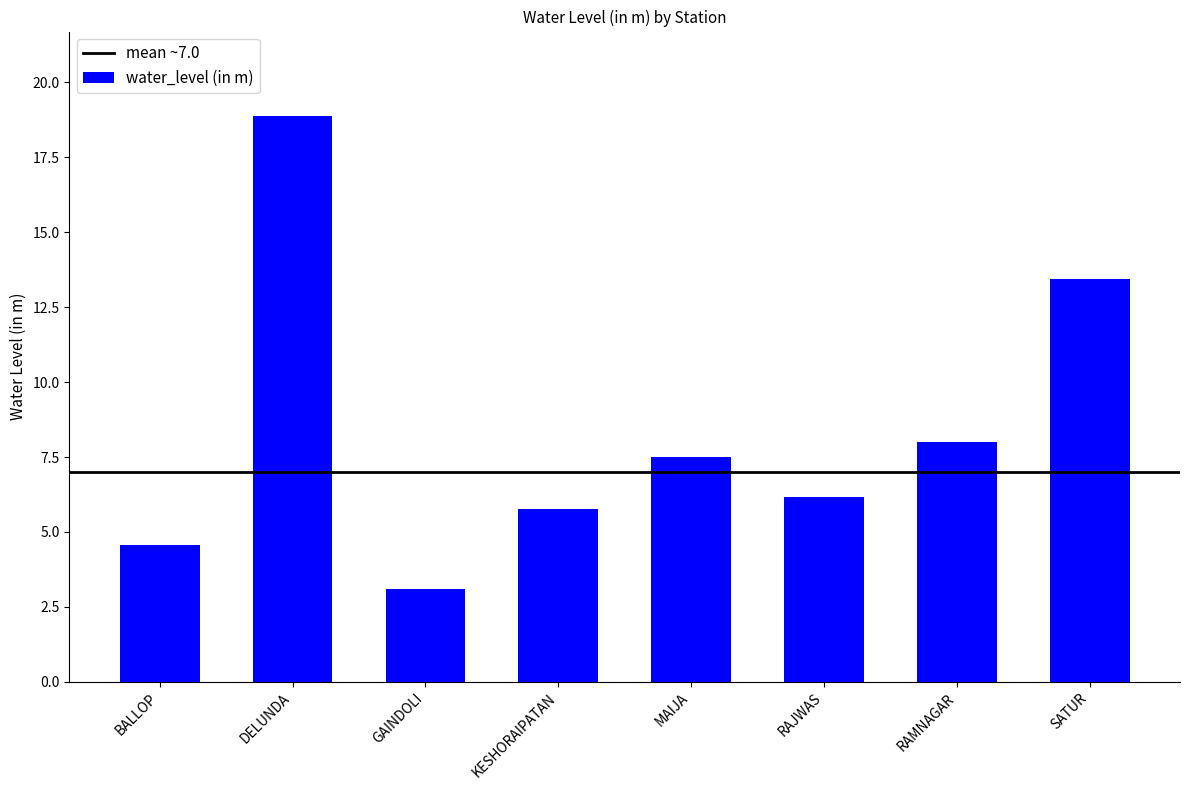

At which label does the data first exceed 7?

DELUNDA